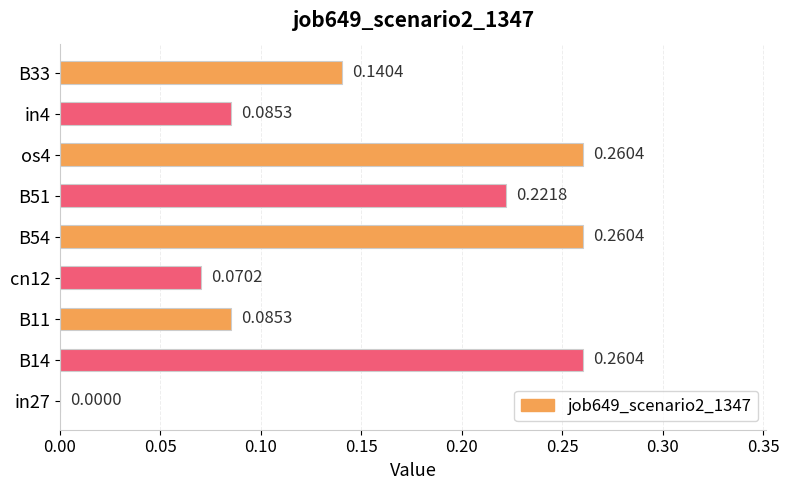

Between B11 and B14, which is larger?

B14